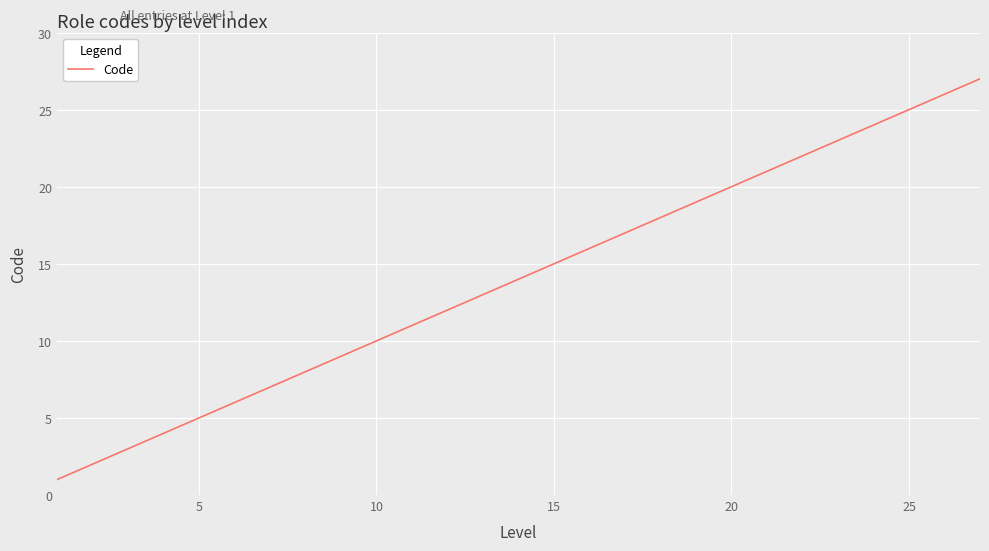

What is the maximum value shown in the chart?

27